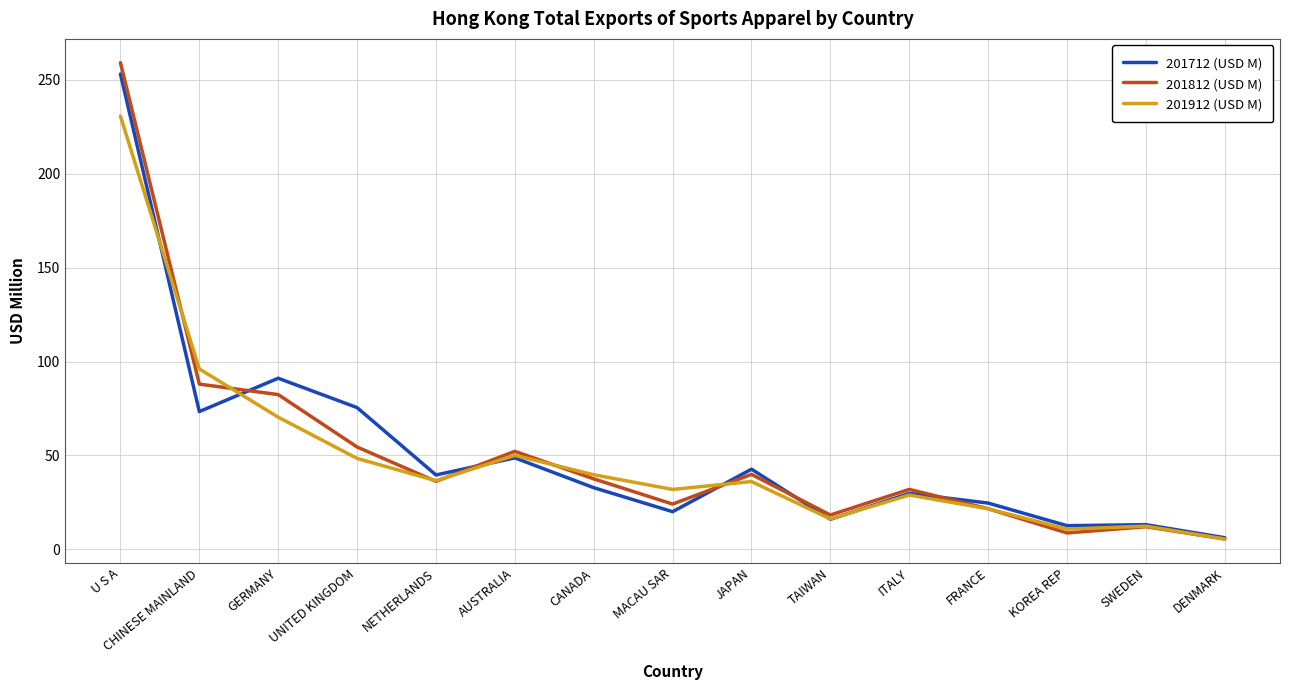

At which category does the chart reach its minimum across all series?

DENMARK